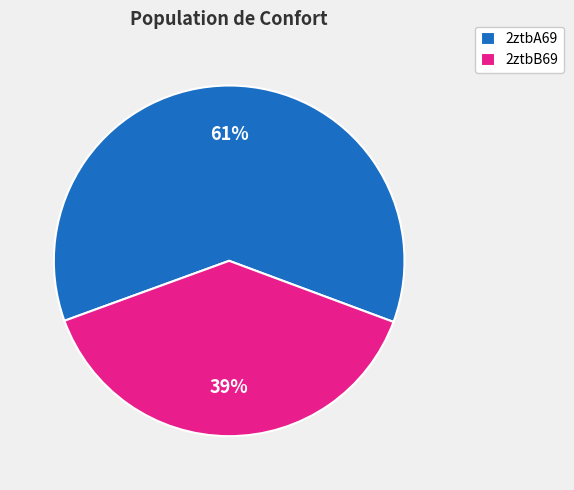

The 2ztbB69 slice represents 33% of the pie. True or false?

False